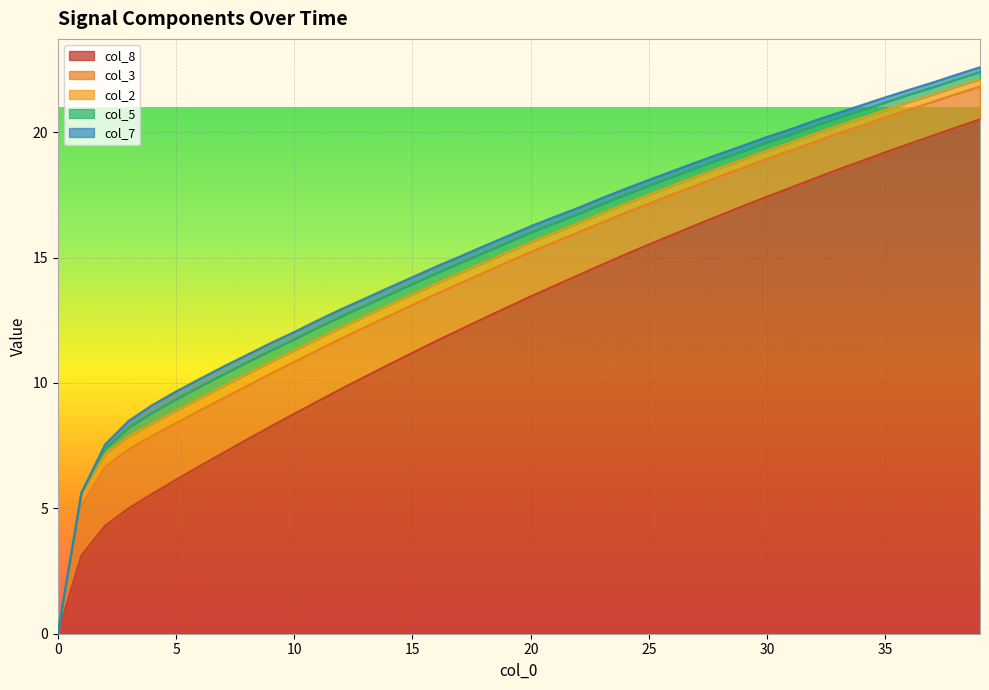

What is the total value across all series at 10?

12.0